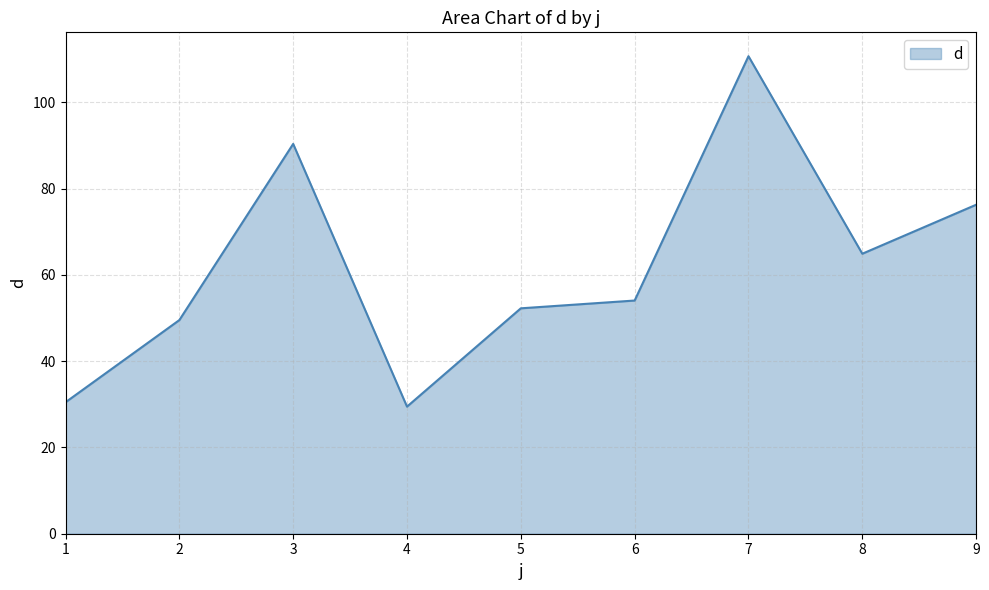

What is the difference between the values at 1 and 8?

34.4